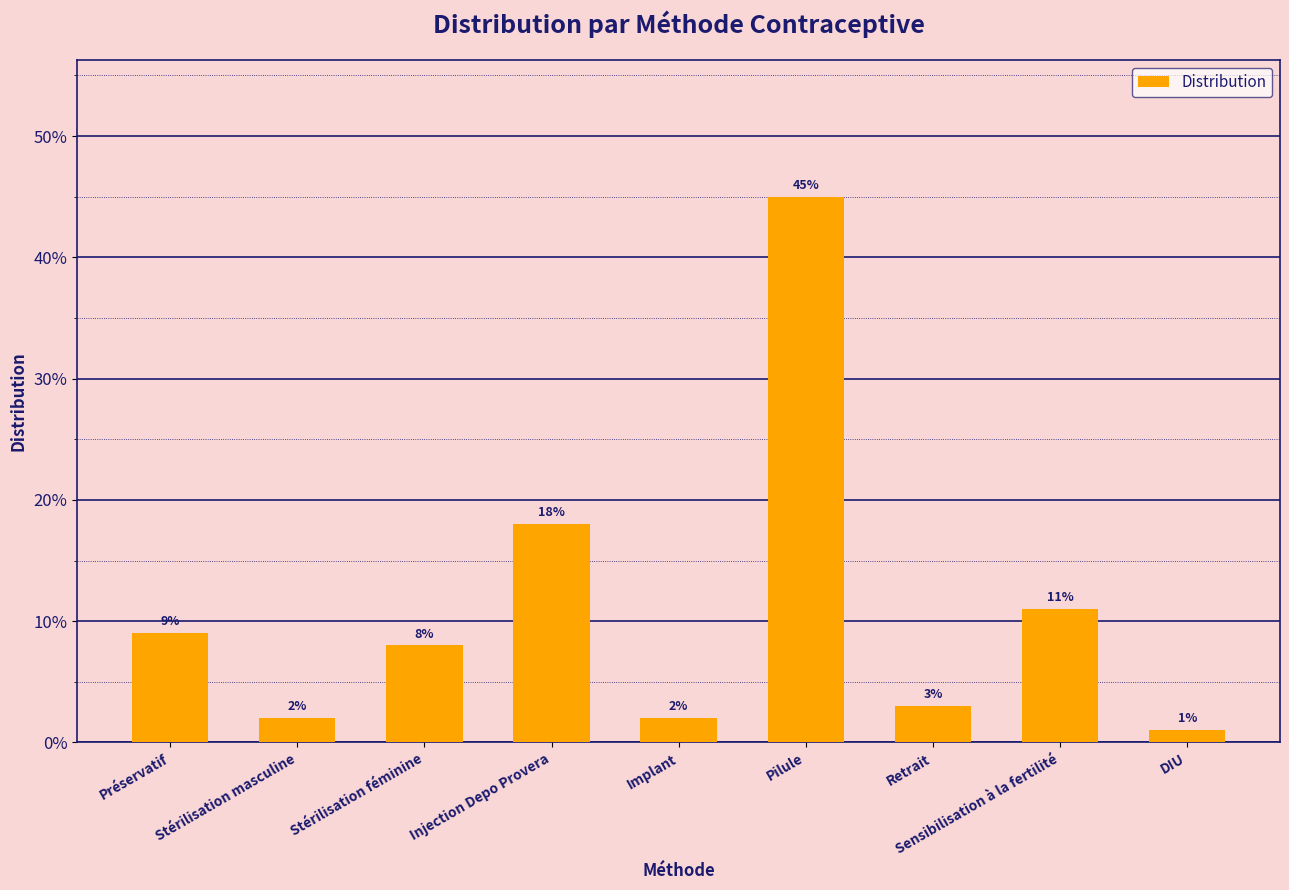

What is the maximum value shown in the chart?

0.5